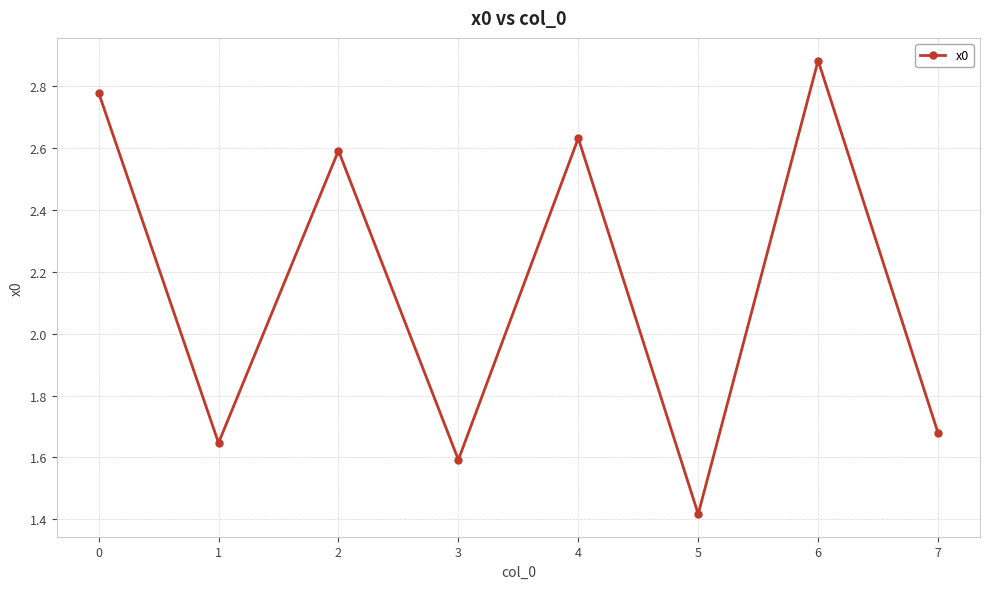

Does the chart have visible grid lines?

Yes